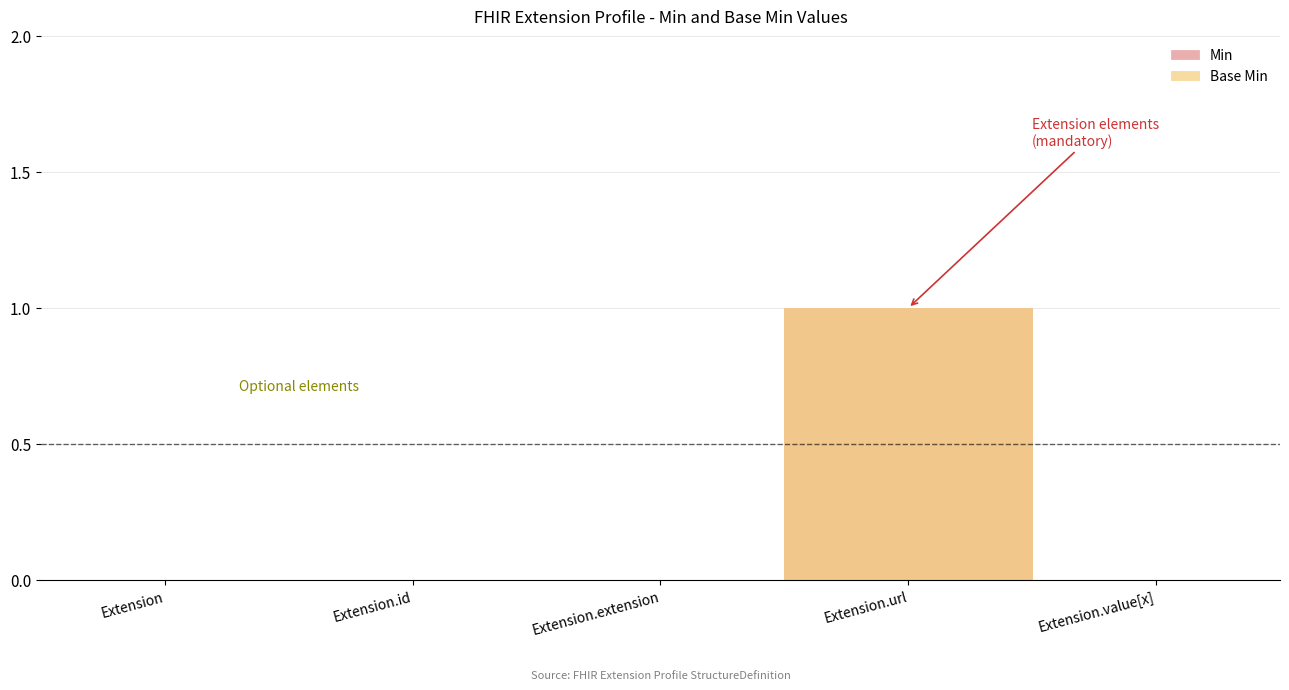

What is the label of the 2nd point from the left?

Extension.id